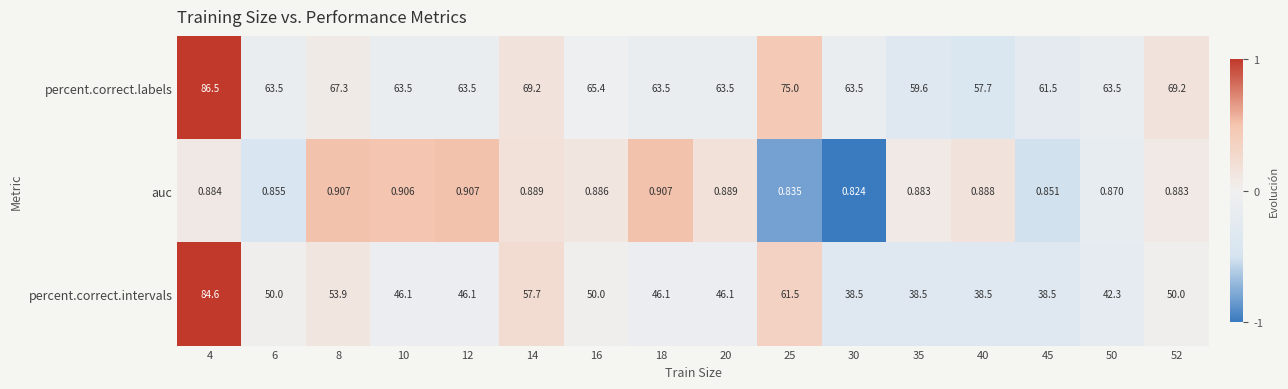

Which series has the widest spread of values?

percent.correct.intervals